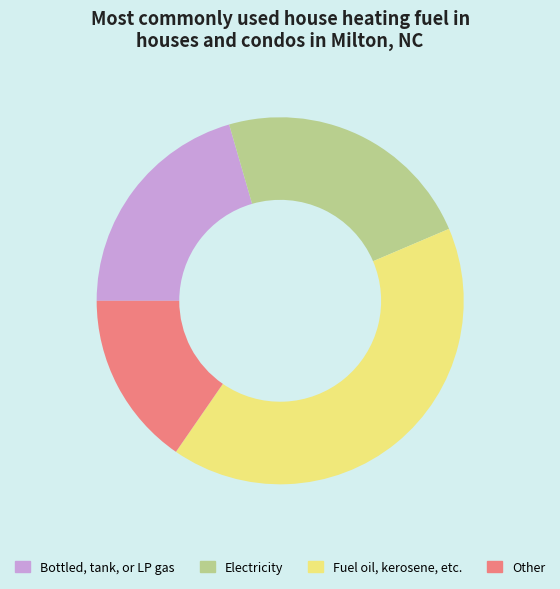

Does any single category account for the majority?

No